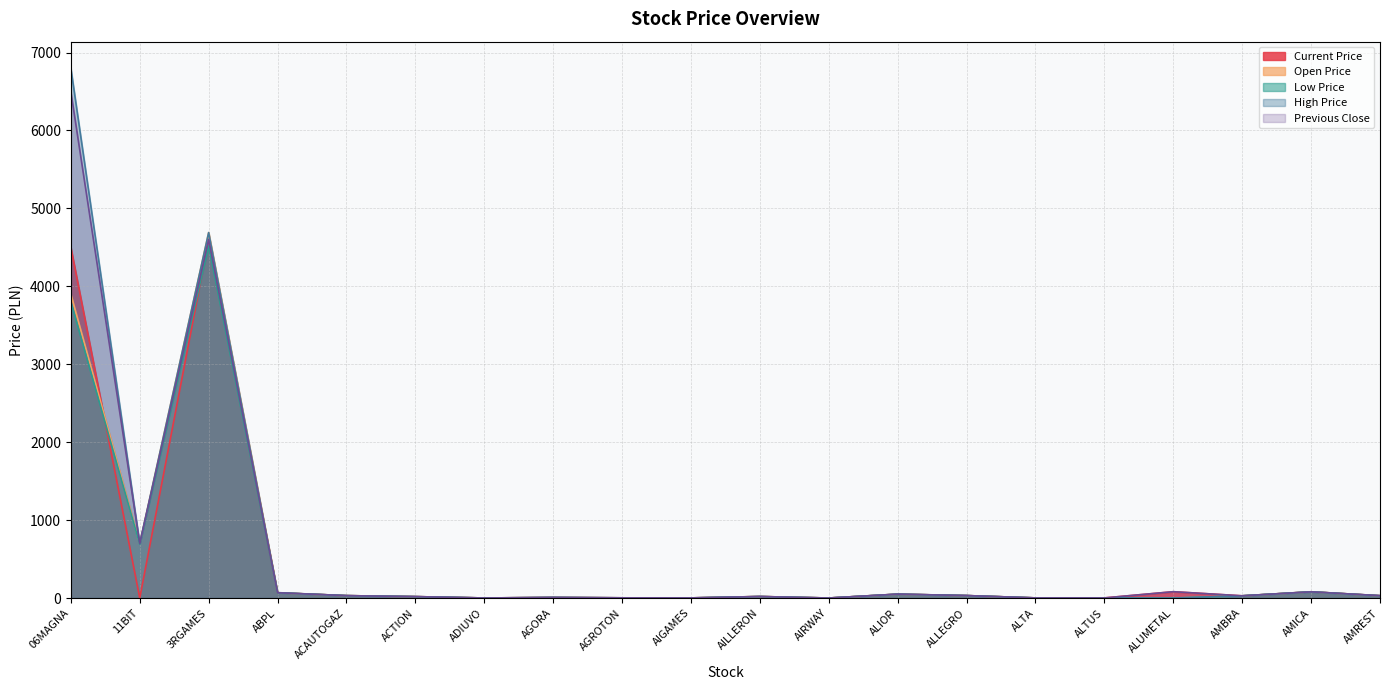

Rank the series at AIRWAY from lowest to highest value.

Low Price, Previous Close, Current Price, Open Price, High Price